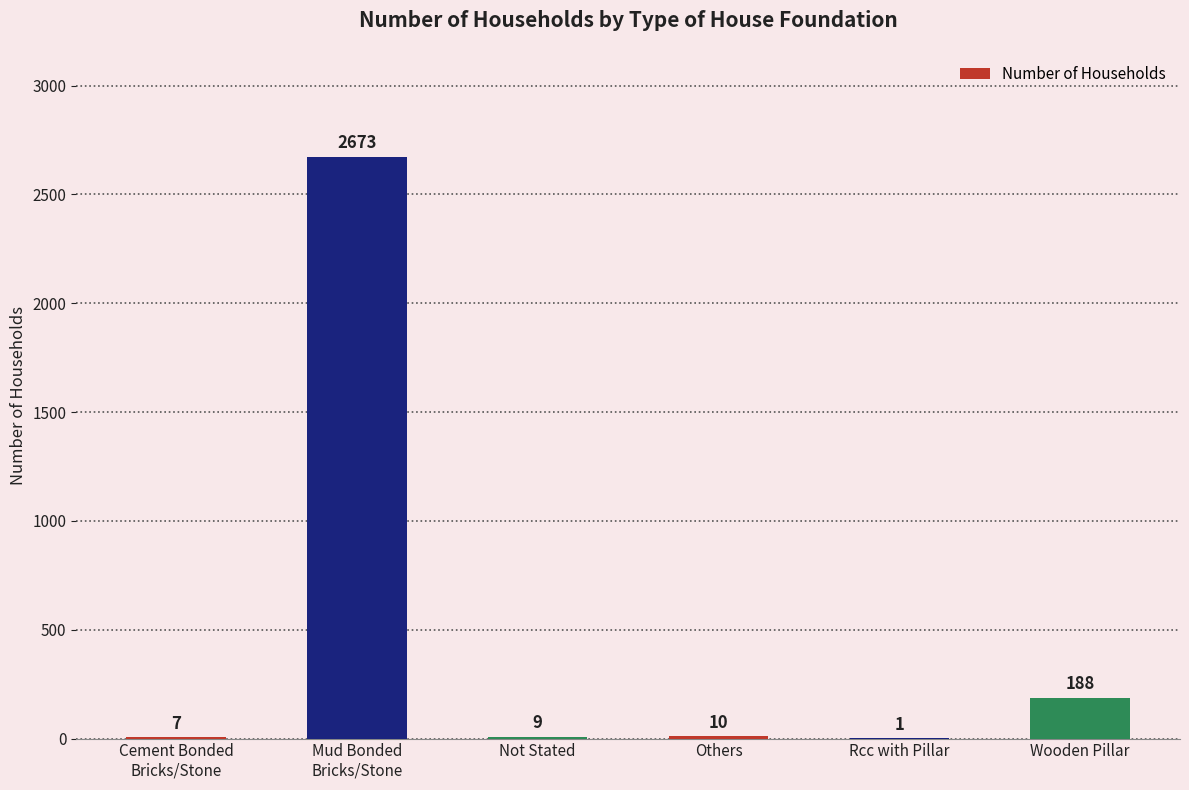

Between Wooden Pillar and Rcc with Pillar, which is larger?

Wooden Pillar